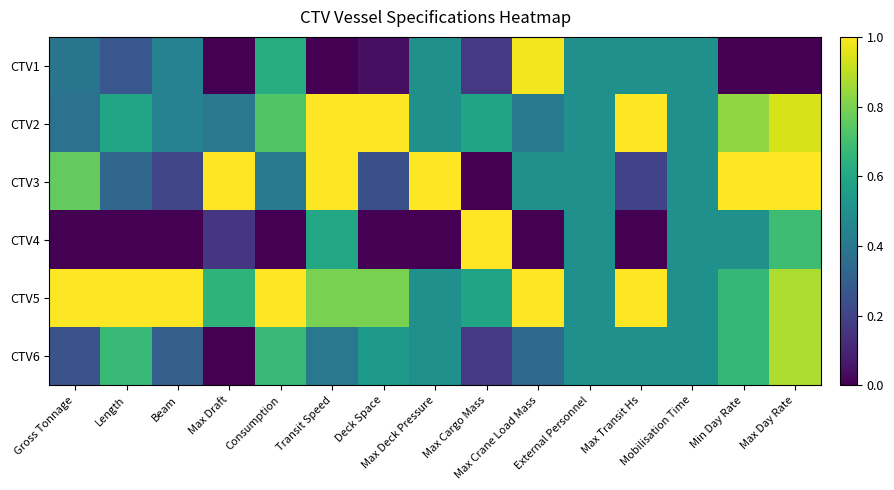

How many distinct data groups are displayed?

6